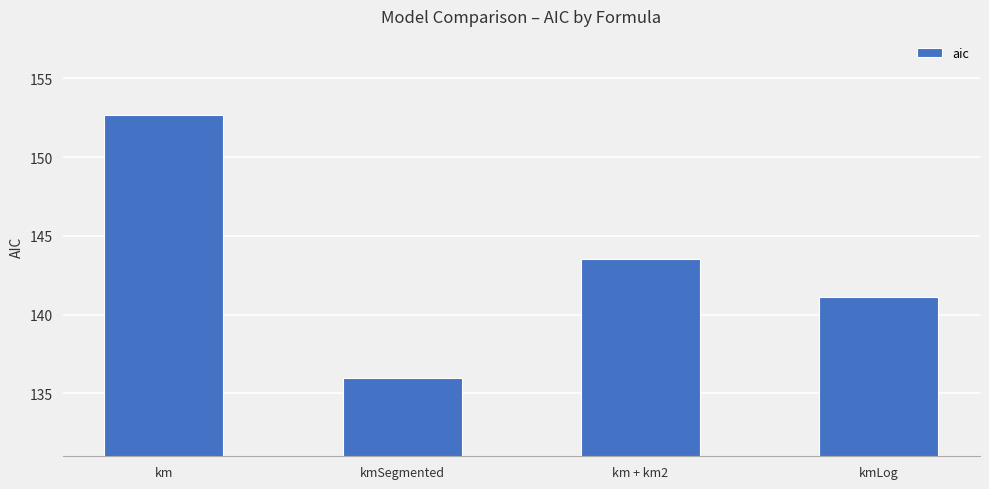

What value does the data have at km?

152.7